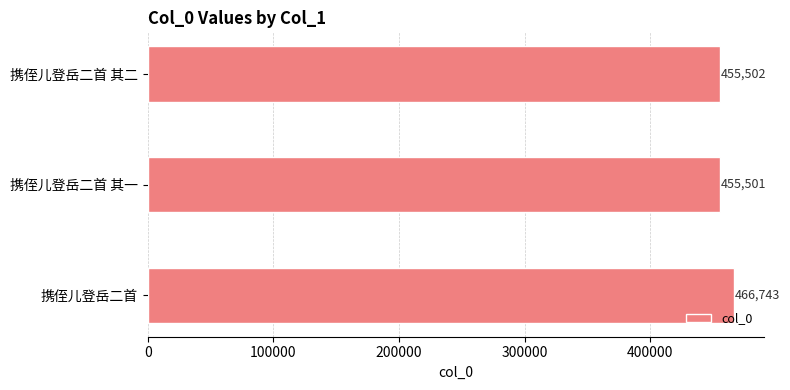

What is the change in value from 携侄儿登岳二首 to 携侄儿登岳二首 其一?

-11242